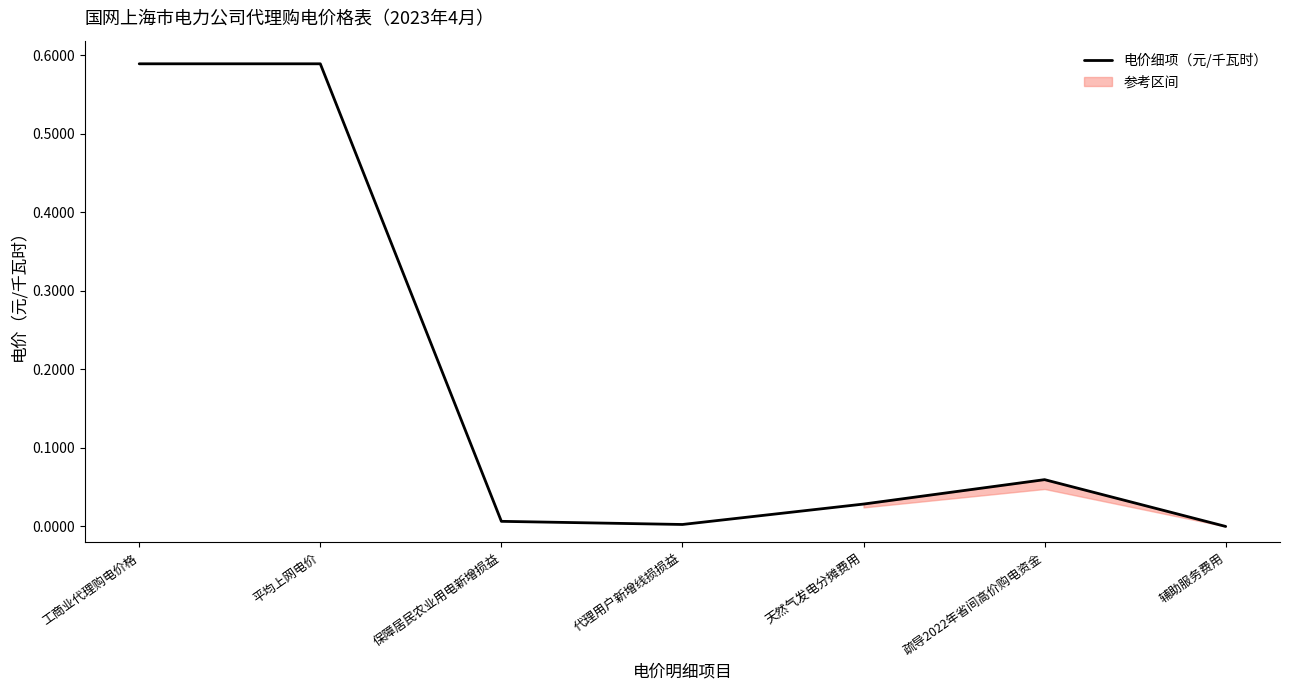

How many points are higher than both their immediate neighbors (excluding endpoints)?

1